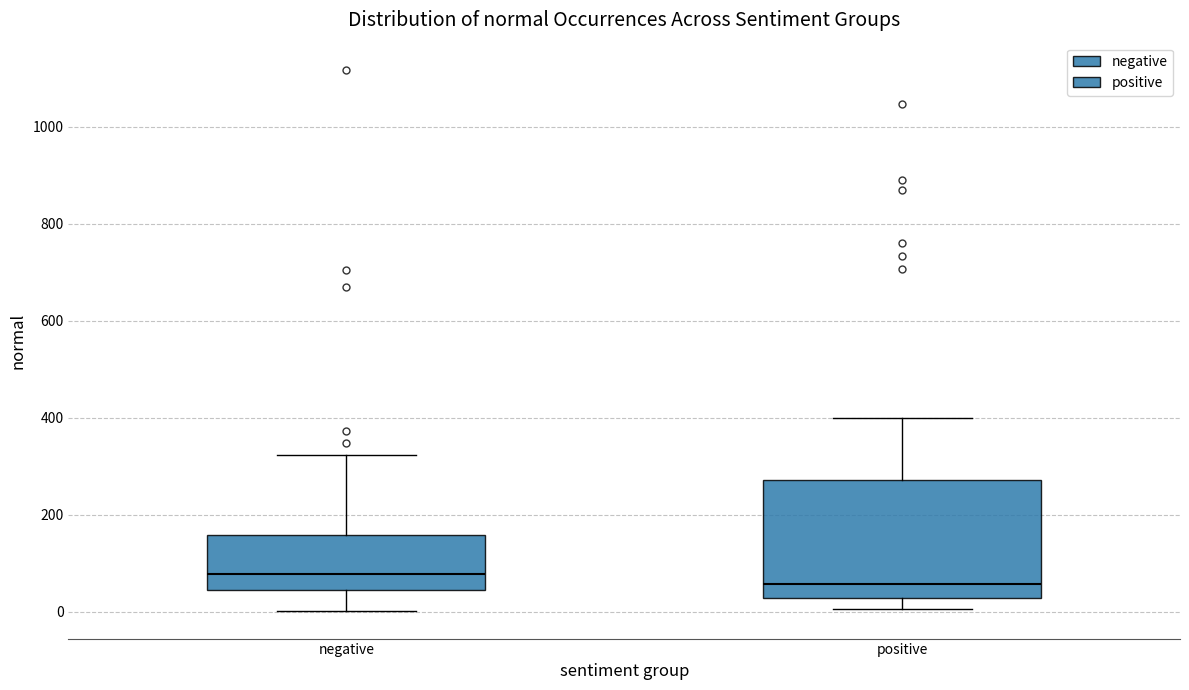

Reading left to right, read every box against the y-axis: the position of its median line, the range the box covers, and the ends of its whiskers. The values are not printed on the chart, so give them approximately, as read against the axis.

negative: median 80, box 40 to 160, whiskers 0 to 320
positive: median 60, box 20 to 280, whiskers 0 to 400